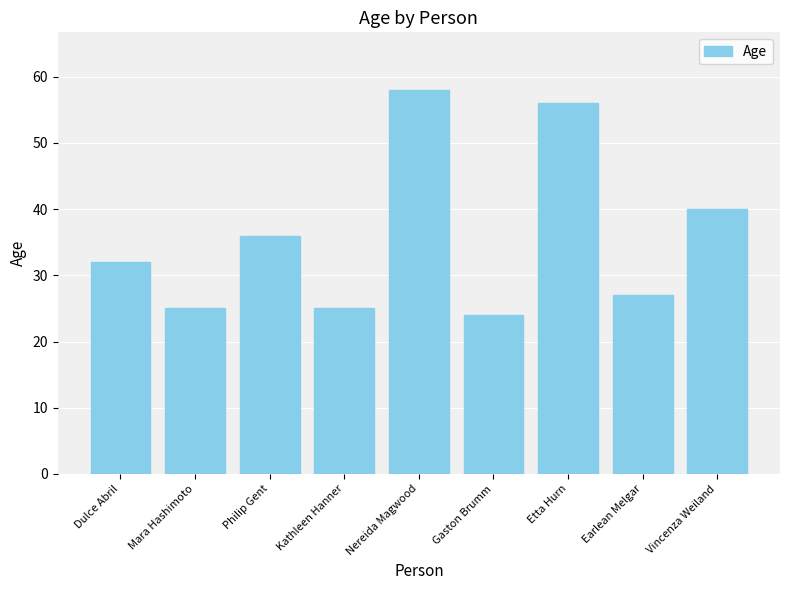

What is the difference between the maximum and minimum values?

34